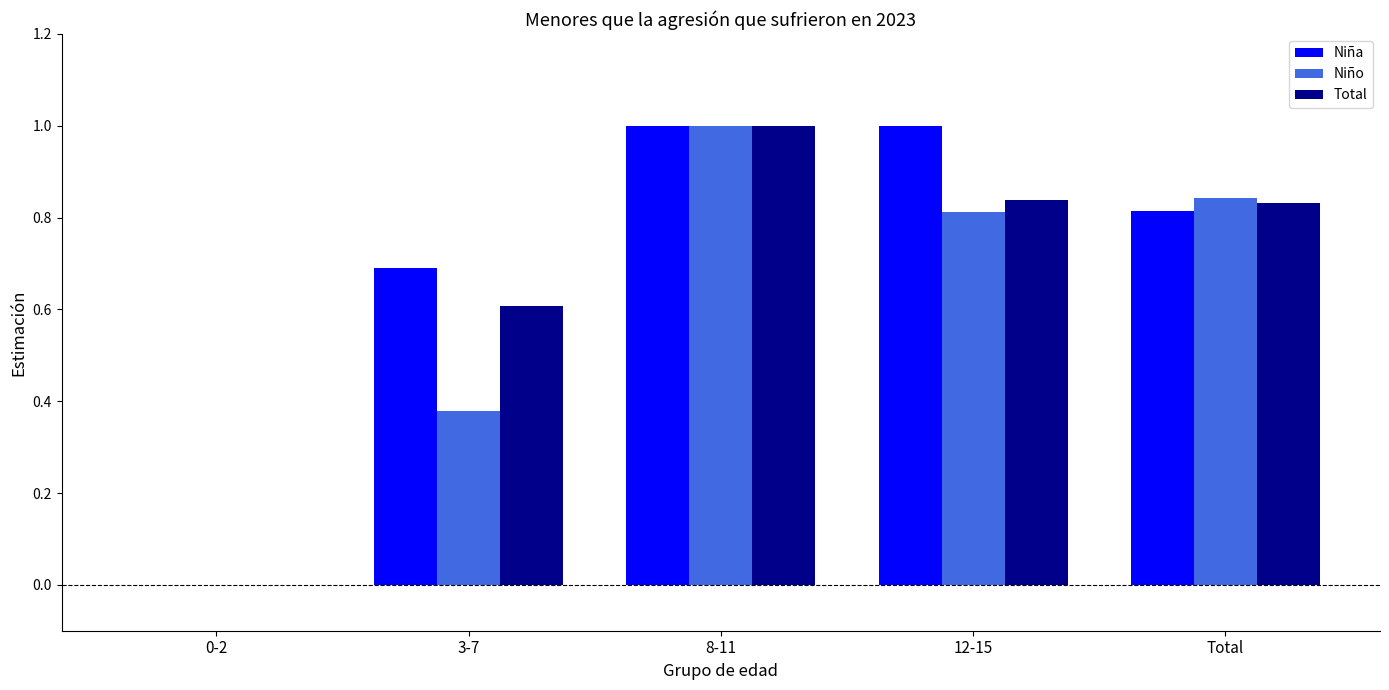

The value of Total at Total is 0.2. True or false?

False